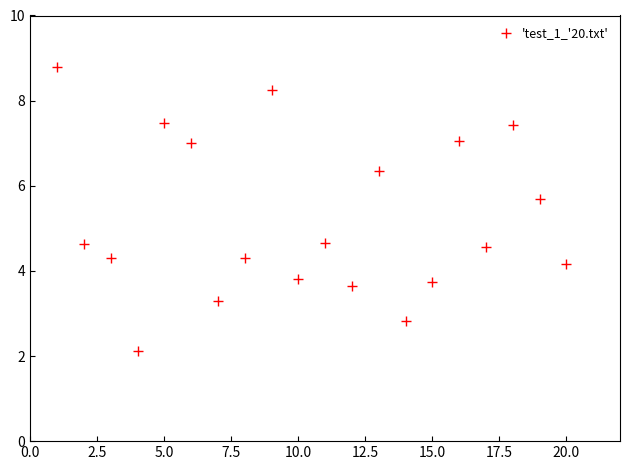

What is the range of X values (max minus min)?

19.0